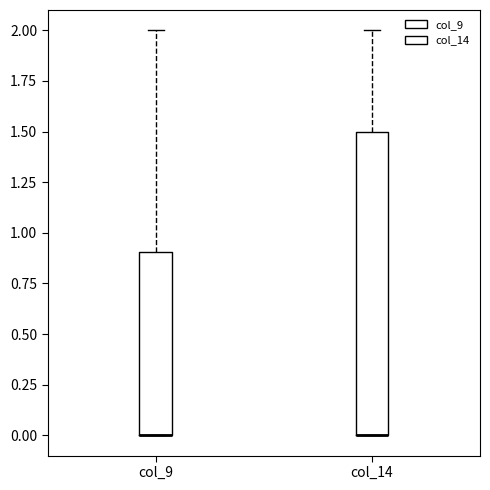

Comparing the boxes themselves (not the whiskers), which one is the tallest?

col_14